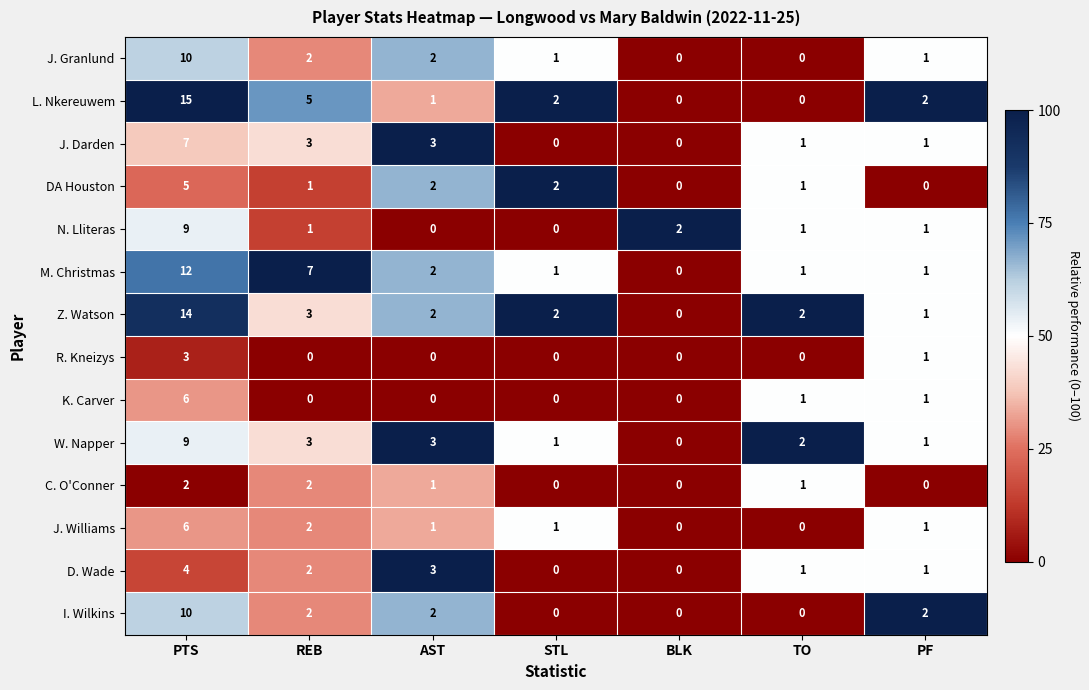

The J. Granlund series shows 1 at STL. True or false?

True